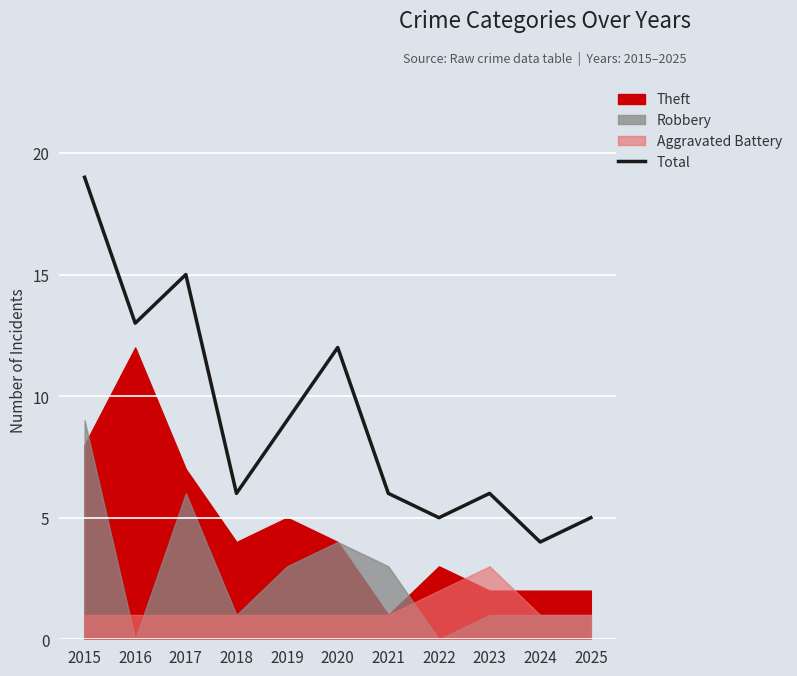

Reading left to right, extract all data points from this chart.

19	13	15	6	9	12	6	5	6	4	5